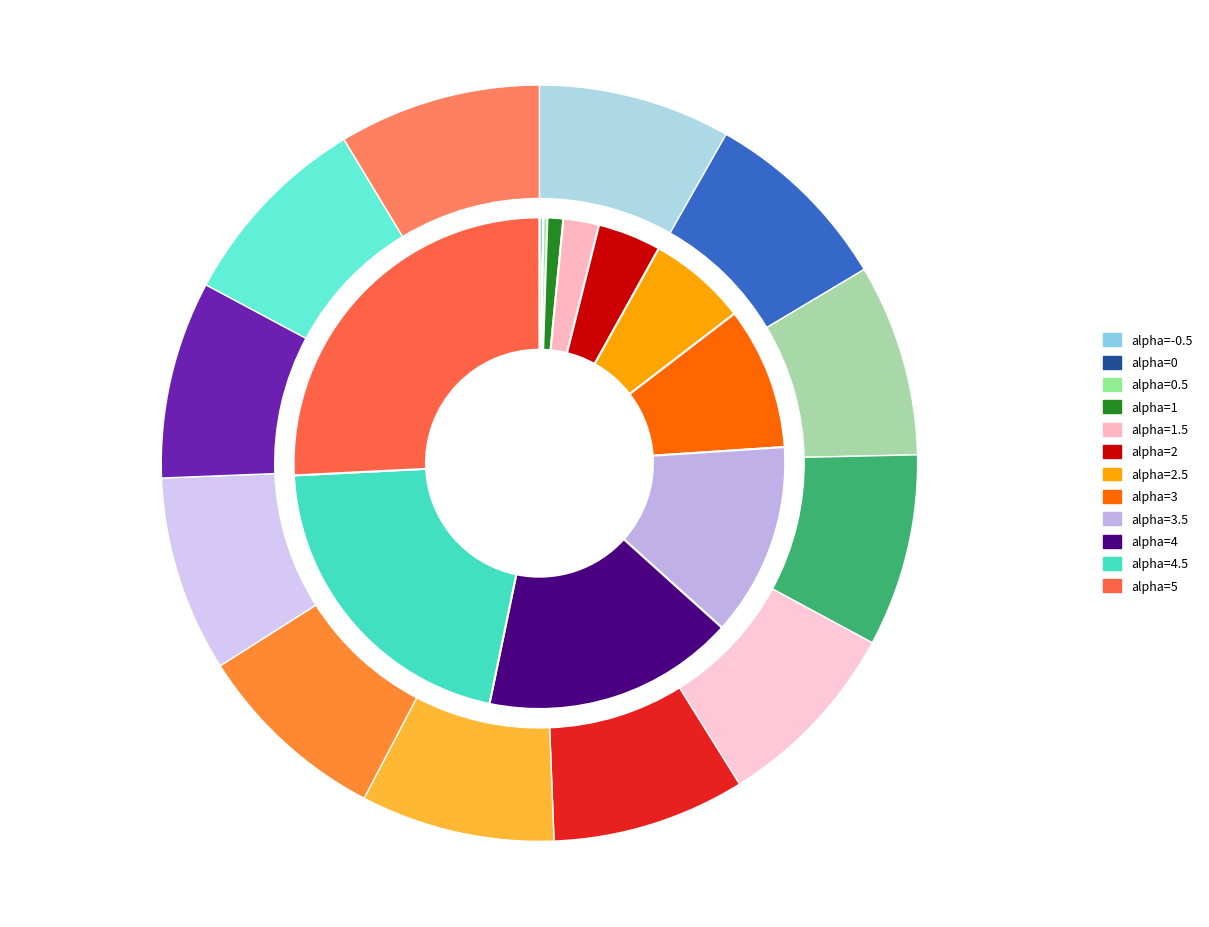

The alpha=5 slice represents 38% of the pie. True or false?

False